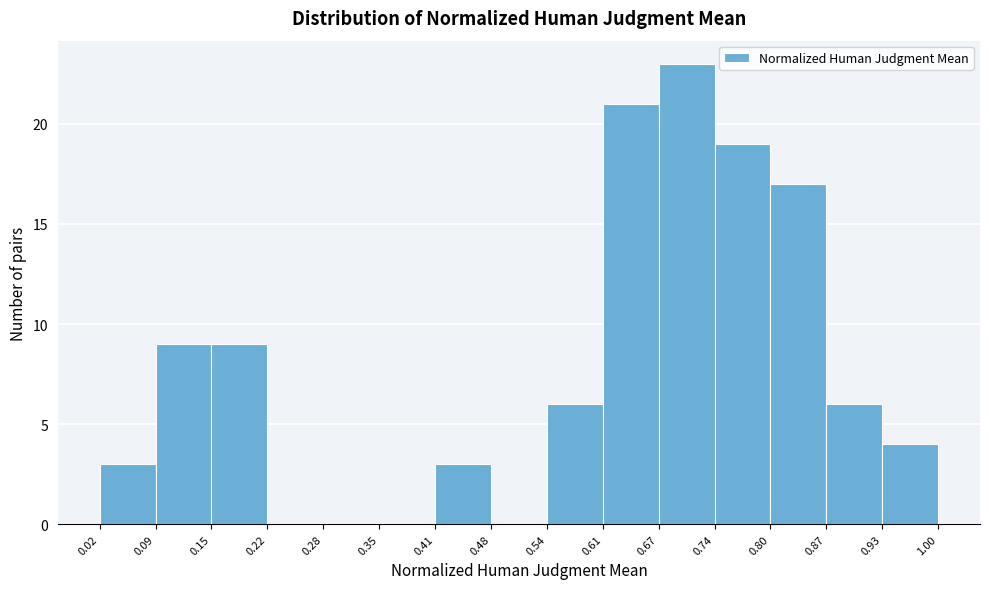

Reading left to right, list every bar in this chart as the range it spans on the x-axis followed by its height. The values are not printed on the chart, so give them approximately, as read against the axis.

0.02 to 0.09: 3
0.09 to 0.15: 9
0.15 to 0.22: 9
0.22 to 0.28: 0
0.28 to 0.35: 0
0.35 to 0.41: 0
0.41 to 0.48: 3
0.48 to 0.54: 0
0.54 to 0.61: 6
0.61 to 0.67: 21
0.67 to 0.74: 23
0.74 to 0.80: 19
0.80 to 0.87: 17
0.87 to 0.93: 6
0.93 to 1.00: 4